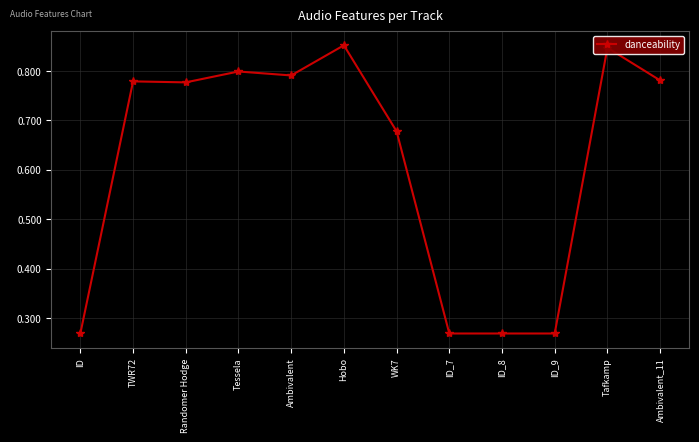

What is the label of the 6th point from the left?

Hobo